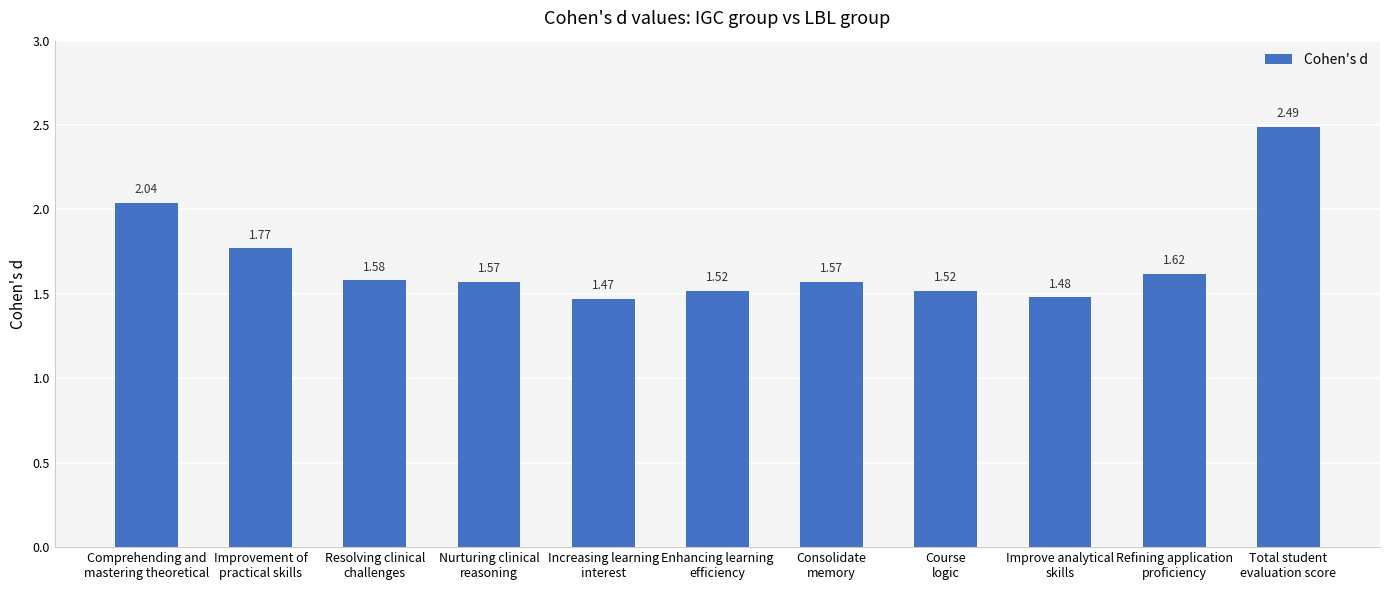

What is the sum of the values at Refining application
proficiency and Improve analytical
skills?

3.1